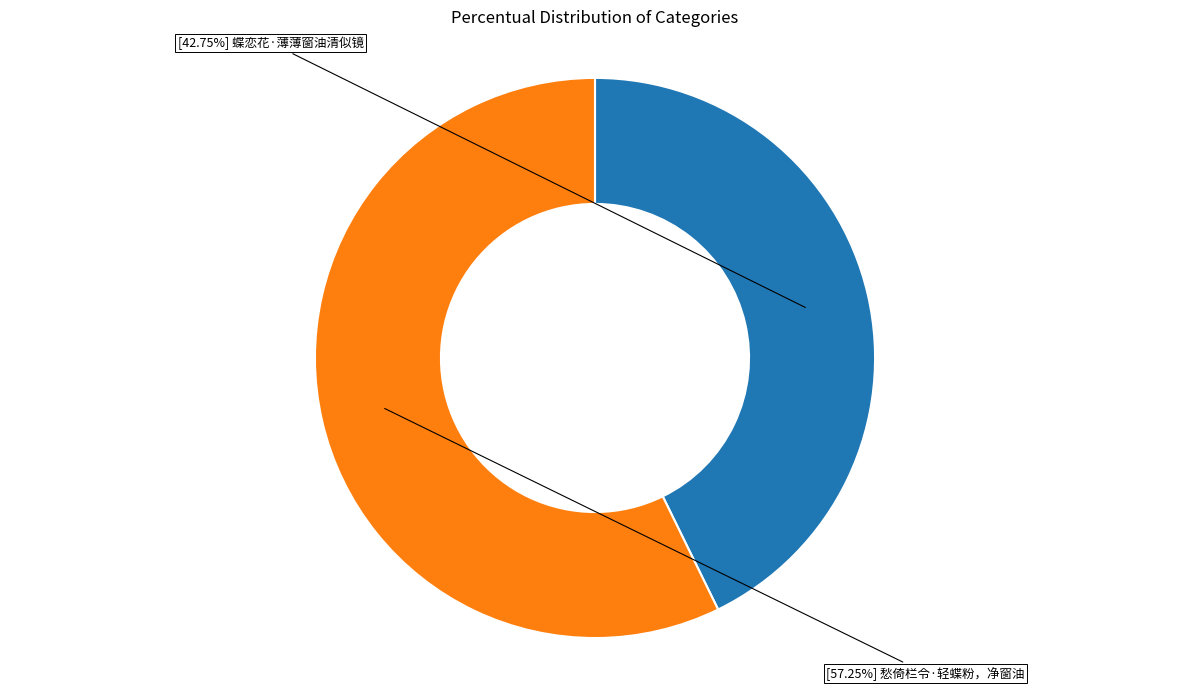

Is there any slice that represents more than half of the pie?

Yes